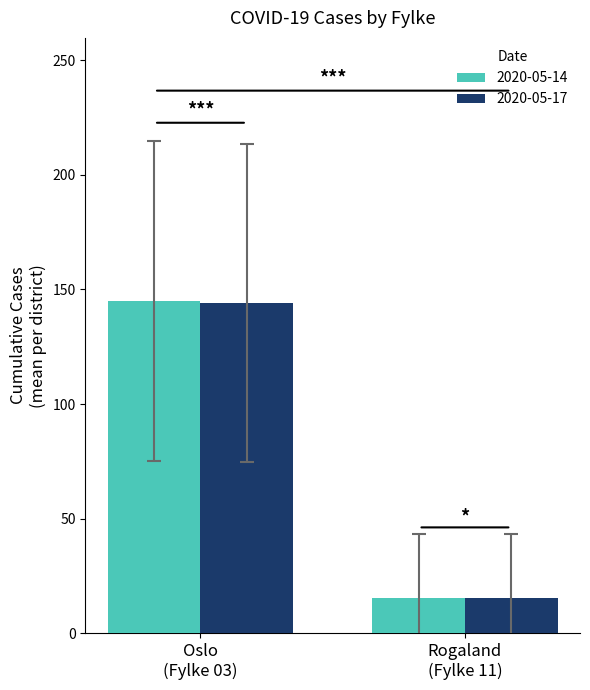

Which series has the largest range (max minus min)?

2020-05-14